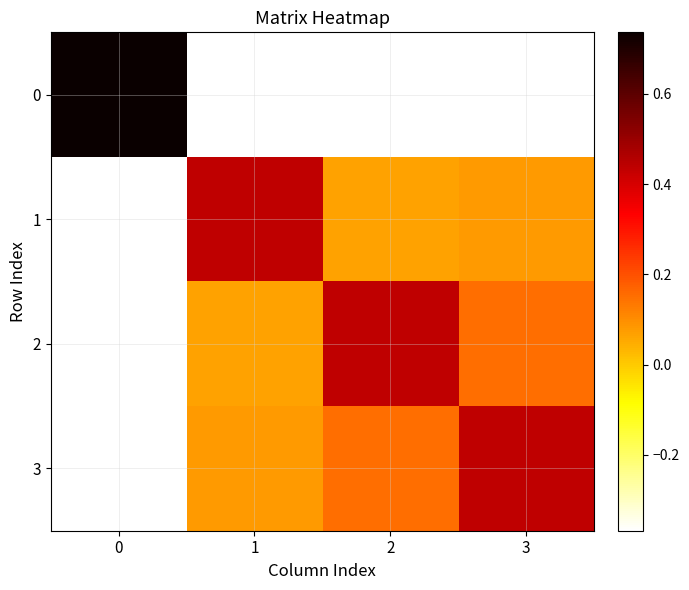

Reading left to right, extract all data points from this chart.

0: 0=0.7	1=-0.4	2=-0.4	3=-0.4
1: 0=-0.4	1=0.4	2=0.1	3=0.1
2: 0=-0.4	1=0.1	2=0.4	3=0.2
3: 0=-0.4	1=0.1	2=0.2	3=0.4